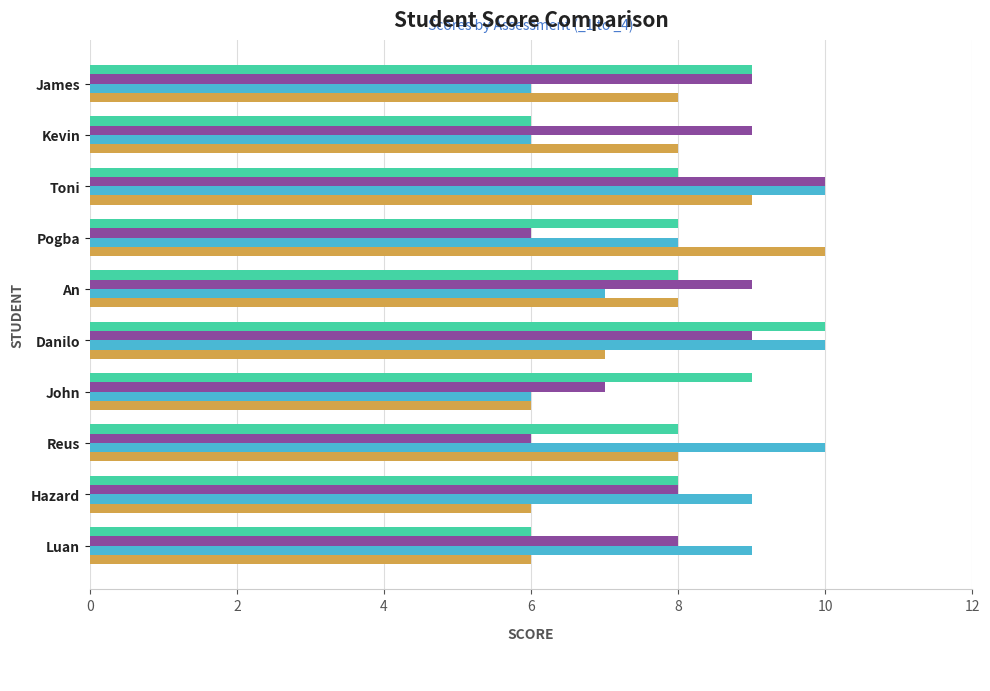

Reading right to left, what are all the values shown in this chart?

_1: 6	8	8	9	10	8	8	8	6	9
_2: 8	8	6	7	9	9	6	10	9	9
_3: 9	9	10	6	10	7	8	10	6	6
_4: 6	6	8	6	7	8	10	9	8	8